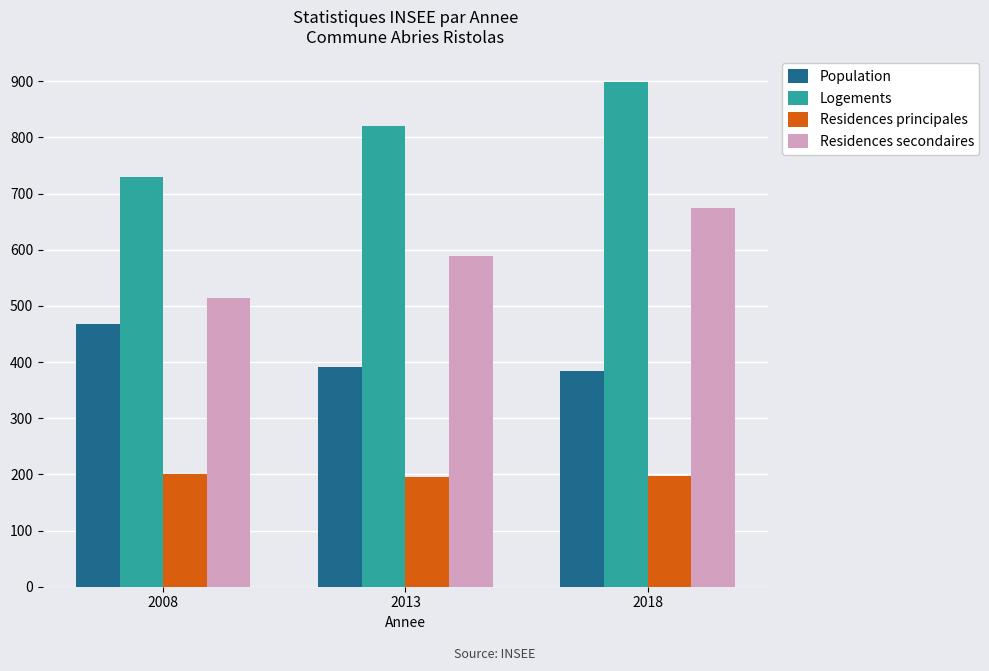

What is the maximum value for Residences secondaires?

674